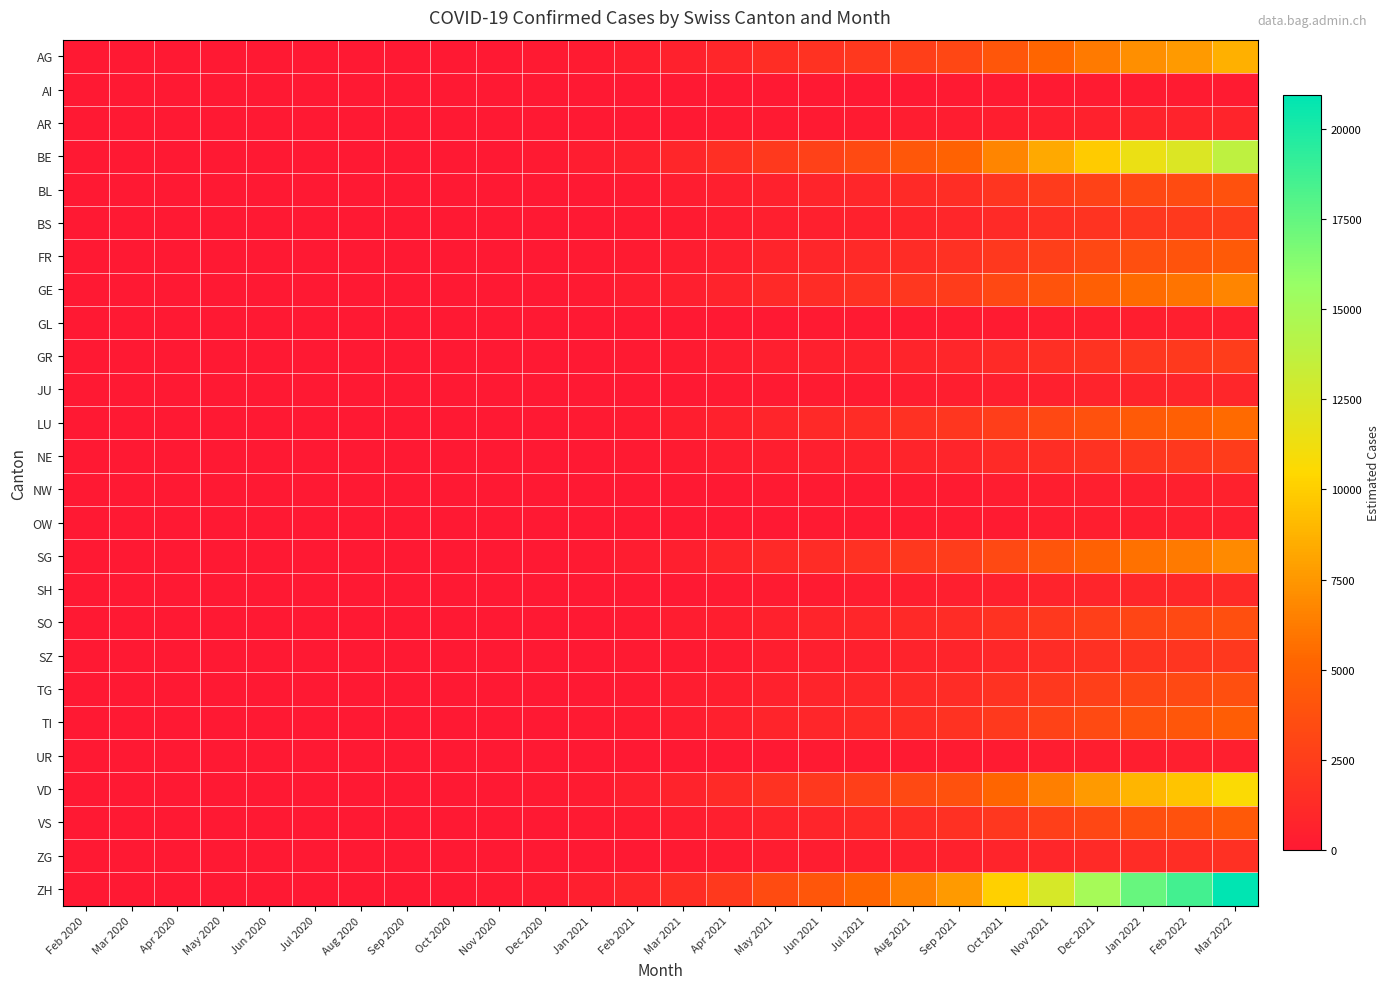

Which has a higher value, Jun 2020 or Jun 2021?

Jun 2021